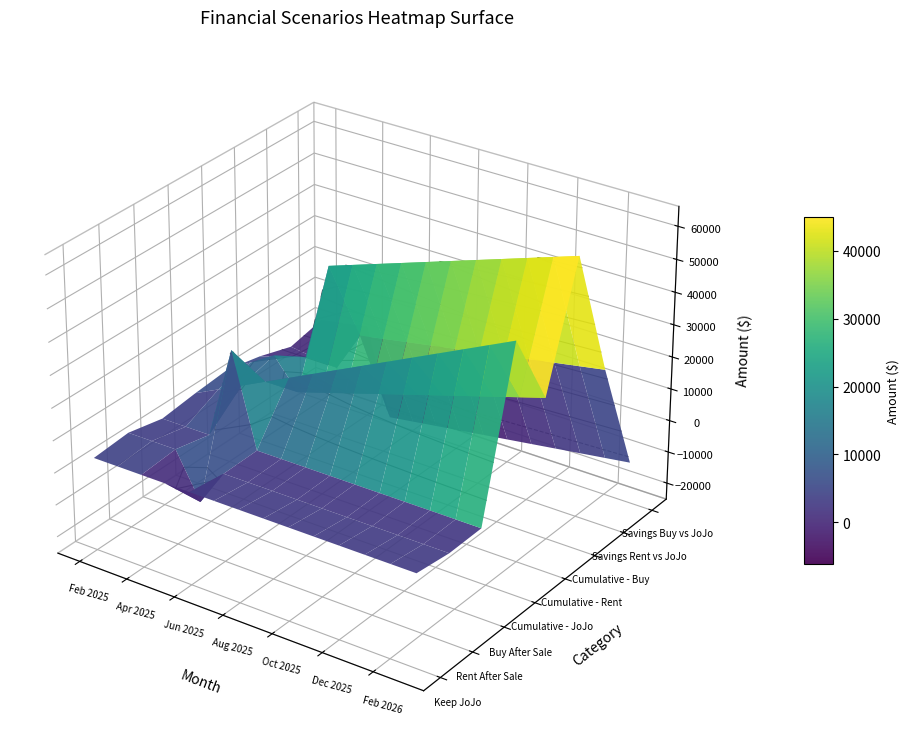

At Mar 2026, list the series in order from largest to smallest.

Cumulative - Buy, Cumulative - JoJo, Cumulative - Rent, Savings Rent vs JoJo, Keep JoJo, Buy After Sale, Rent After Sale, Savings Buy vs JoJo